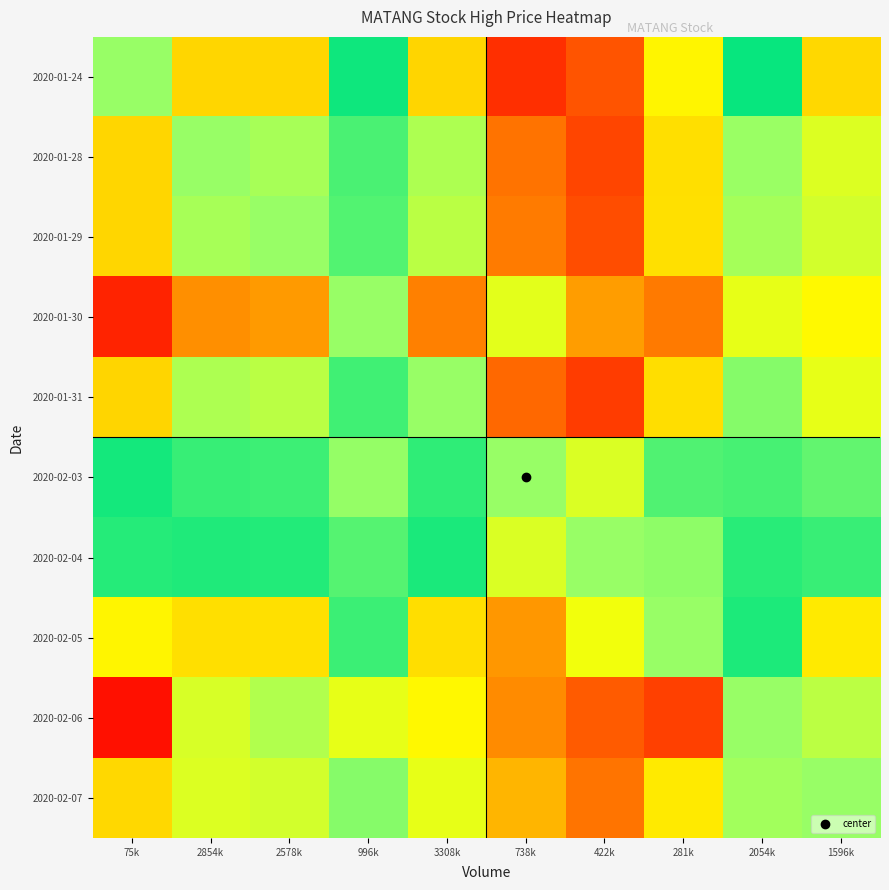

Between 281k and 1596k, which series saw the biggest shift?

2020-02-06